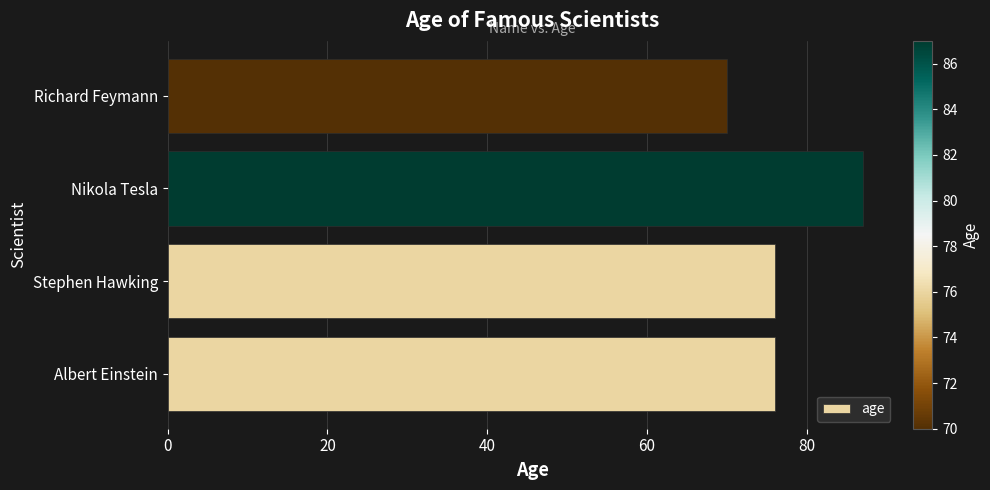

What is the sum of all values?

309